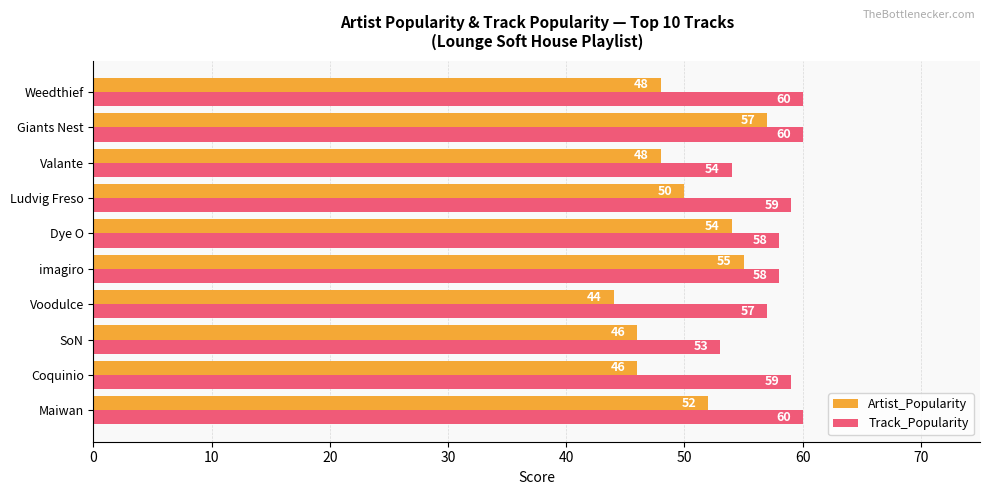

Which series has the largest total across all categories?

Track_Popularity